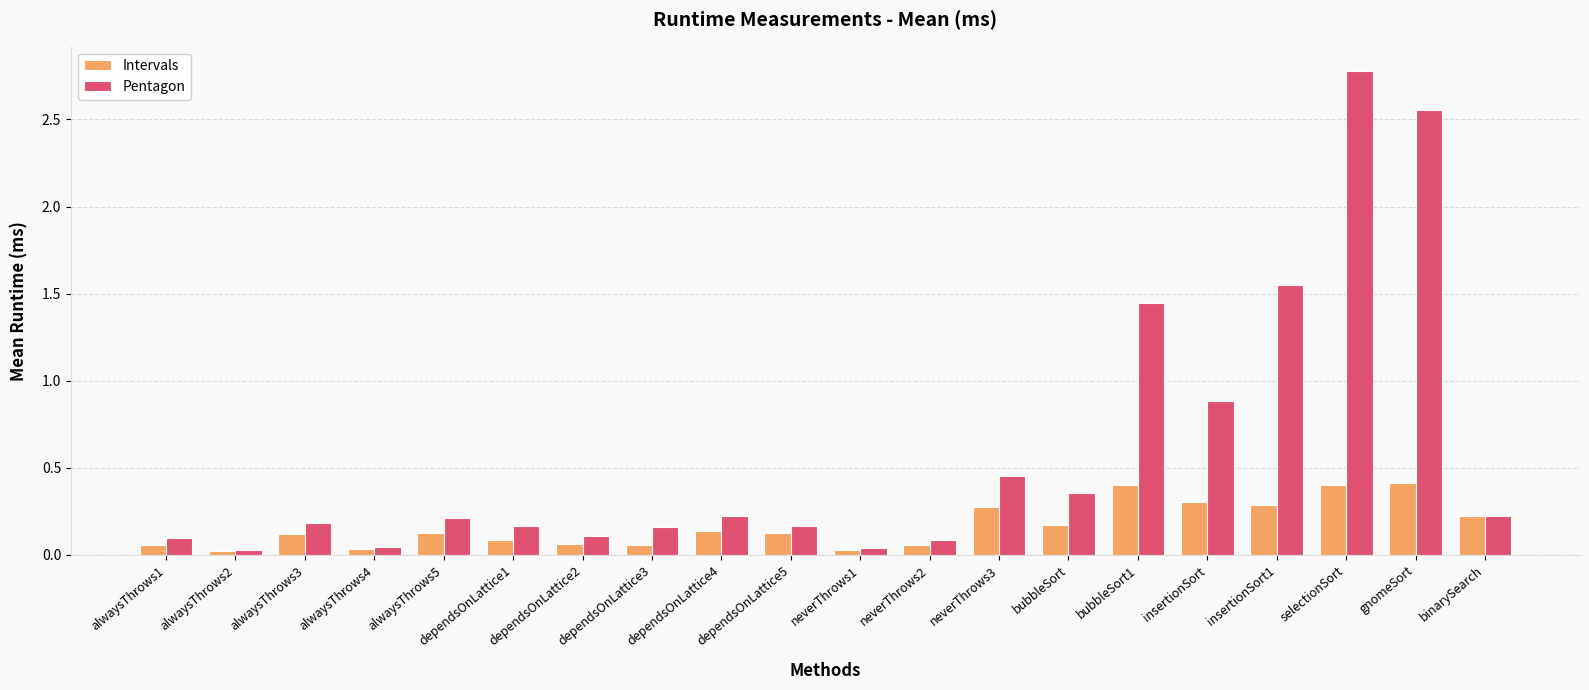

Does the chart contain any negative values?

No